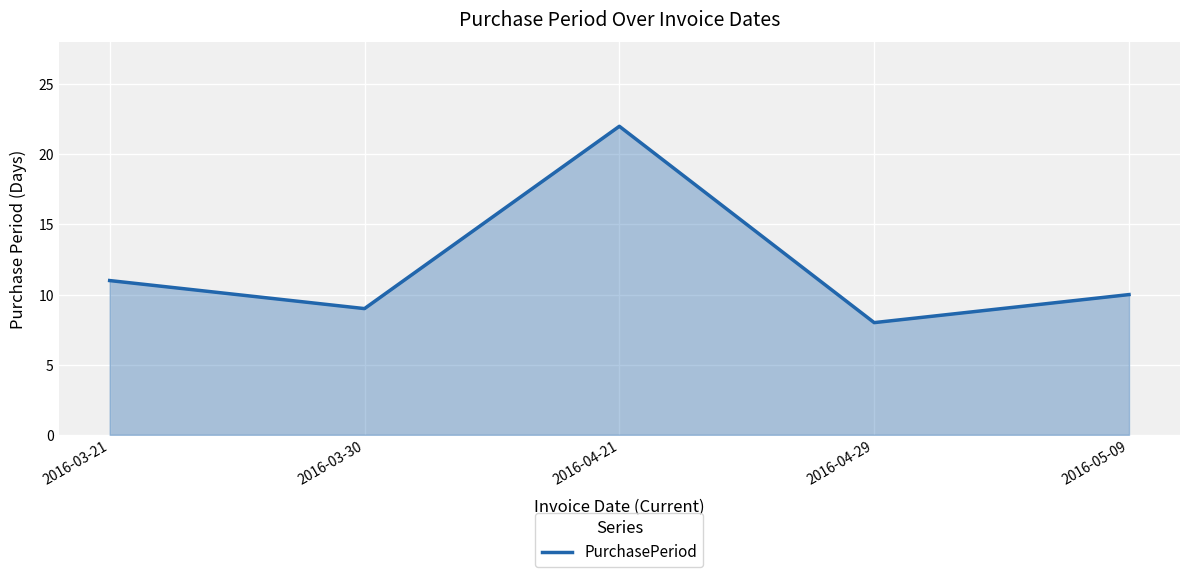

The chart shows a value of 37 at 2016-04-21. True or false?

False